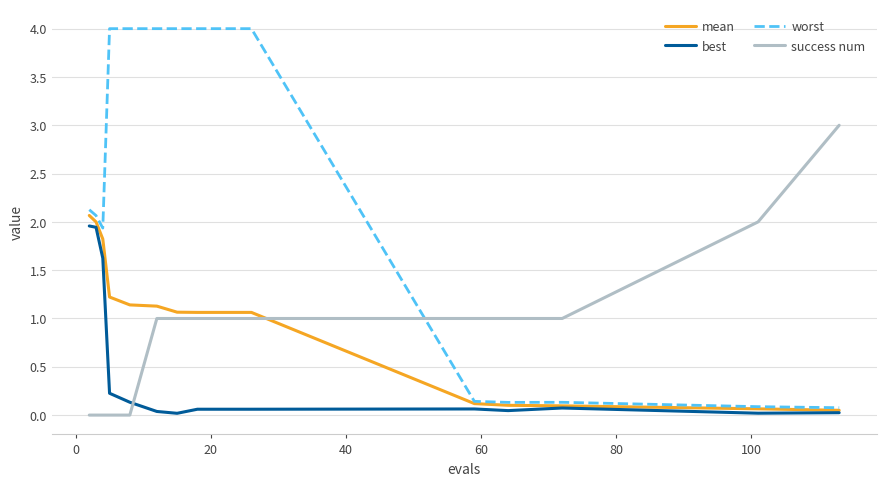

Which series has the widest spread of values?

worst